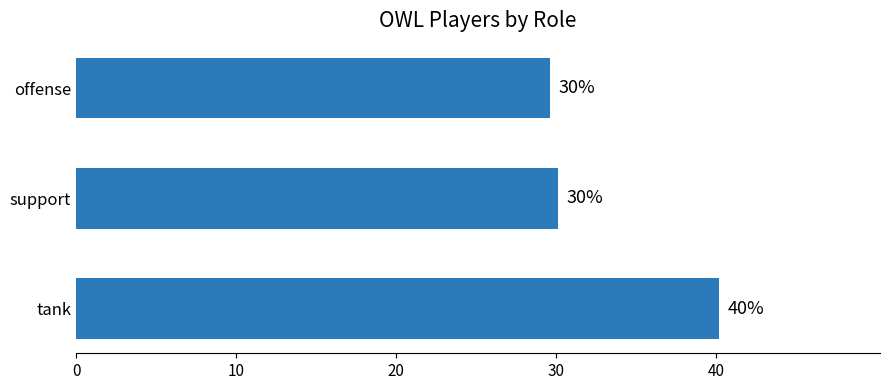

How many bars are there in total?

3